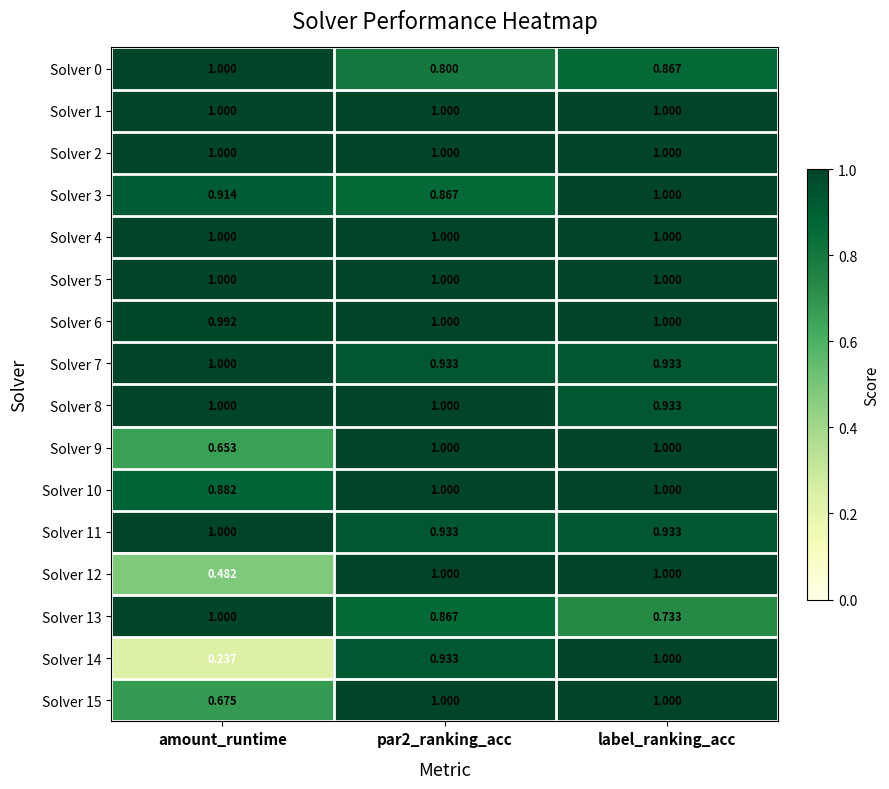

At which category is the sum across all series the highest?

label_ranking_acc